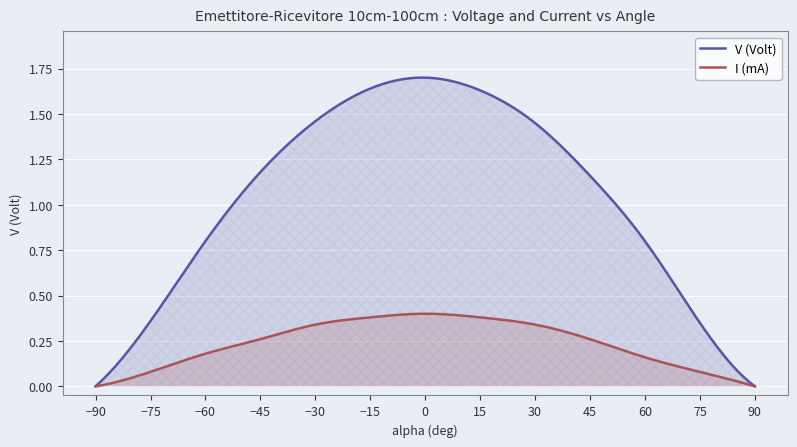

True or false: V (Volt) and I (mA) intersect in this chart.

False